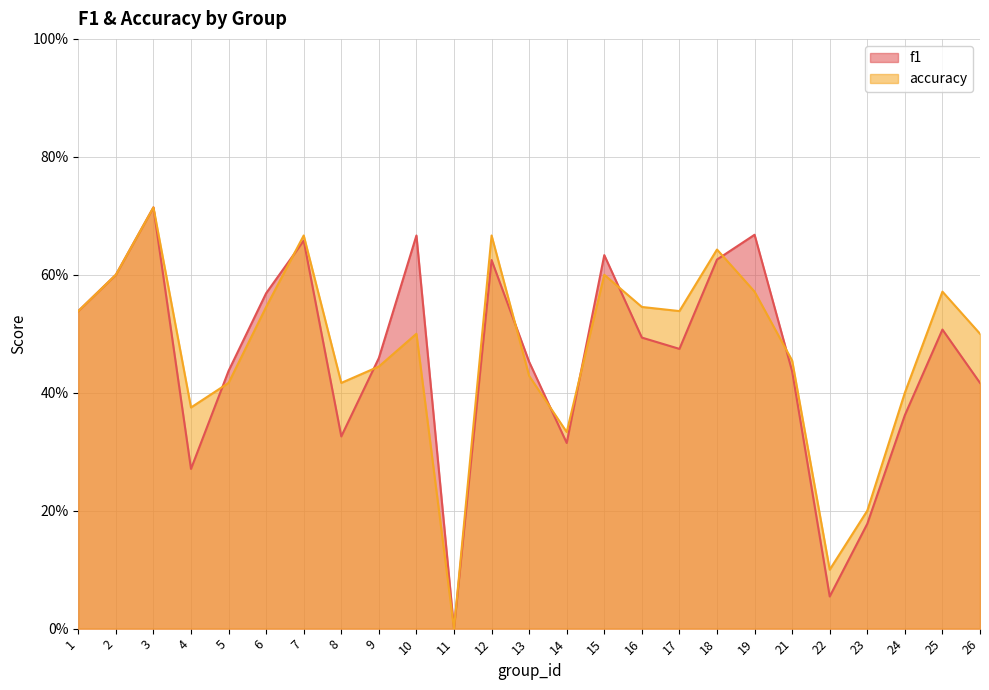

The f1 series shows 0.3 at 26. True or false?

False